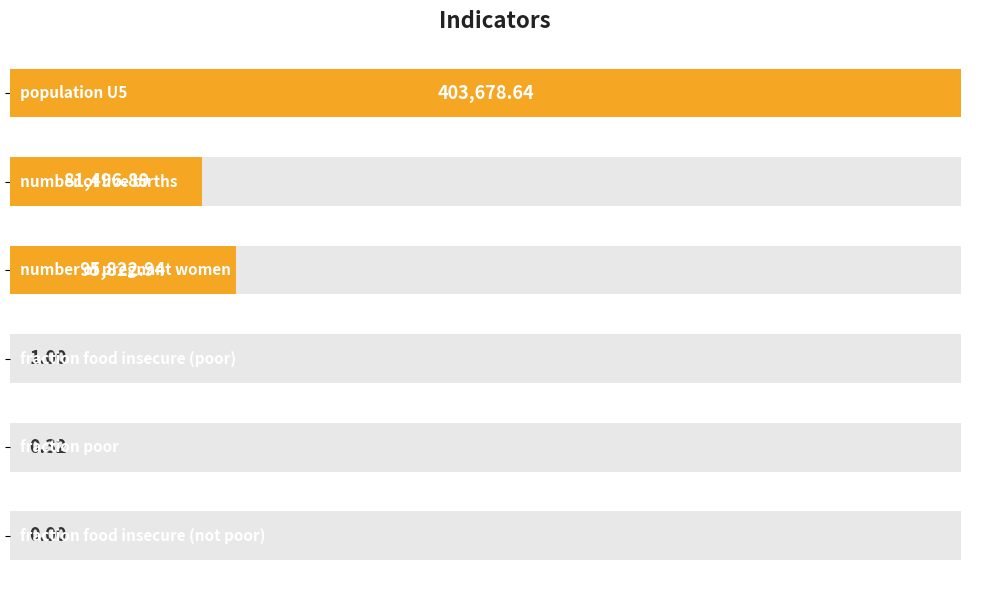

Count the number of categories in the chart.

6